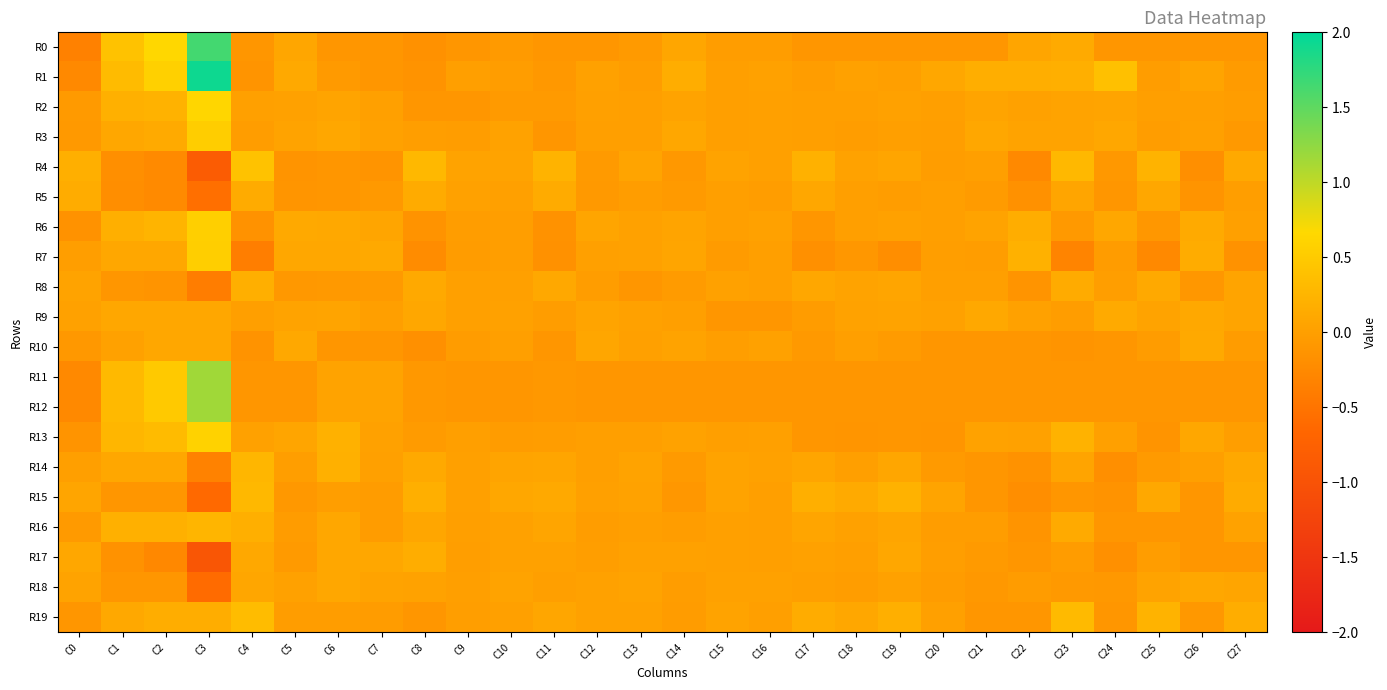

Reading left to right, what are all the values shown in this chart?

R0: C0=-0.3	C1=0.4	C2=0.7	C3=1.6	C4=-0.1	C5=0.1	C6=-0.1	C7=-0.1	C8=-0.2	C9=-0.1	C10=-0.1	C11=-0.1	C12=-0.1	C13=-0.1	C14=0.1	C15=-0.0	C16=-0.0	C17=-0.1	C18=-0.1	C19=-0.1	C20=-0.1	C21=-0.1	C22=0.1	C23=0.1	C24=-0.1	C25=-0.1	C26=-0.1	C27=-0.1
R1: C0=-0.3	C1=0.3	C2=0.6	C3=1.9	C4=-0.1	C5=0.1	C6=-0.1	C7=-0.1	C8=-0.1	C9=0.0	C10=-0.0	C11=-0.1	C12=0.0	C13=-0.0	C14=0.2	C15=-0.0	C16=0.0	C17=-0.0	C18=0.0	C19=0.0	C20=0.1	C21=0.2	C22=0.2	C23=0.2	C24=0.4	C25=-0.0	C26=0.1	C27=-0.0
R2: C0=-0.0	C1=0.2	C2=0.2	C3=0.6	C4=0.0	C5=0.0	C6=0.1	C7=0.0	C8=-0.1	C9=-0.1	C10=-0.1	C11=-0.1	C12=0.0	C13=0.0	C14=0.1	C15=0.0	C16=0.0	C17=0.0	C18=-0.0	C19=0.0	C20=-0.0	C21=0.1	C22=0.0	C23=0.1	C24=0.1	C25=0.0	C26=0.0	C27=-0.0
R3: C0=-0.1	C1=0.1	C2=0.1	C3=0.5	C4=-0.0	C5=0.0	C6=0.1	C7=0.0	C8=-0.0	C9=-0.0	C10=0.0	C11=-0.1	C12=0.0	C13=0.0	C14=0.1	C15=0.0	C16=0.0	C17=-0.0	C18=-0.0	C19=0.0	C20=-0.0	C21=0.1	C22=0.0	C23=0.1	C24=0.1	C25=-0.0	C26=0.0	C27=-0.1
R4: C0=0.2	C1=-0.2	C2=-0.2	C3=-0.8	C4=0.4	C5=-0.1	C6=-0.1	C7=-0.1	C8=0.3	C9=0.1	C10=0.0	C11=0.2	C12=-0.1	C13=0.1	C14=-0.1	C15=0.0	C16=0.0	C17=0.2	C18=0.0	C19=0.1	C20=-0.0	C21=-0.0	C22=-0.3	C23=0.3	C24=-0.1	C25=0.2	C26=-0.2	C27=0.1
R5: C0=0.1	C1=-0.2	C2=-0.2	C3=-0.6	C4=0.1	C5=-0.1	C6=-0.1	C7=-0.1	C8=0.1	C9=0.0	C10=0.0	C11=0.1	C12=-0.1	C13=-0.0	C14=-0.1	C15=-0.0	C16=-0.0	C17=0.1	C18=0.0	C19=-0.0	C20=-0.0	C21=-0.0	C22=-0.2	C23=0.1	C24=-0.1	C25=0.1	C26=-0.1	C27=-0.0
R6: C0=-0.1	C1=0.2	C2=0.2	C3=0.6	C4=-0.1	C5=0.1	C6=0.1	C7=0.1	C8=-0.1	C9=-0.0	C10=-0.0	C11=-0.1	C12=0.1	C13=0.0	C14=0.1	C15=0.0	C16=0.0	C17=-0.1	C18=-0.0	C19=0.0	C20=0.0	C21=0.0	C22=0.2	C23=-0.1	C24=0.1	C25=-0.1	C26=0.1	C27=0.0
R7: C0=-0.0	C1=0.1	C2=0.1	C3=0.6	C4=-0.4	C5=0.1	C6=0.1	C7=0.1	C8=-0.2	C9=-0.0	C10=-0.0	C11=-0.2	C12=0.0	C13=0.0	C14=0.1	C15=-0.0	C16=0.0	C17=-0.2	C18=-0.1	C19=-0.2	C20=-0.0	C21=-0.0	C22=0.2	C23=-0.3	C24=-0.0	C25=-0.3	C26=0.2	C27=-0.1
R8: C0=0.0	C1=-0.1	C2=-0.1	C3=-0.4	C4=0.2	C5=-0.1	C6=-0.1	C7=-0.1	C8=0.1	C9=0.0	C10=0.0	C11=0.1	C12=-0.0	C13=-0.1	C14=-0.0	C15=0.0	C16=-0.0	C17=0.1	C18=0.0	C19=0.1	C20=0.0	C21=0.0	C22=-0.1	C23=0.1	C24=-0.0	C25=0.1	C26=-0.1	C27=0.1
R9: C0=0.0	C1=0.1	C2=0.1	C3=0.1	C4=-0.0	C5=0.0	C6=0.1	C7=-0.0	C8=0.1	C9=0.0	C10=0.0	C11=-0.0	C12=0.1	C13=0.0	C14=0.0	C15=-0.1	C16=-0.1	C17=-0.0	C18=0.0	C19=0.1	C20=0.0	C21=0.1	C22=0.0	C23=-0.0	C24=0.1	C25=0.0	C26=0.1	C27=0.1
R10: C0=-0.1	C1=0.0	C2=0.1	C3=0.1	C4=-0.1	C5=0.1	C6=-0.1	C7=-0.1	C8=-0.2	C9=-0.0	C10=-0.0	C11=-0.1	C12=0.1	C13=0.0	C14=0.0	C15=-0.0	C16=0.0	C17=-0.1	C18=0.0	C19=-0.0	C20=-0.1	C21=-0.1	C22=-0.1	C23=-0.1	C24=-0.1	C25=-0.0	C26=0.1	C27=-0.0
R11: C0=-0.3	C1=0.3	C2=0.5	C3=1.2	C4=-0.1	C5=-0.1	C6=0.1	C7=0.0	C8=-0.1	C9=-0.1	C10=-0.1	C11=-0.1	C12=-0.1	C13=-0.1	C14=-0.1	C15=-0.1	C16=-0.1	C17=-0.1	C18=-0.1	C19=-0.1	C20=-0.1	C21=-0.1	C22=-0.1	C23=-0.1	C24=-0.1	C25=-0.1	C26=-0.1	C27=-0.1
R12: C0=-0.3	C1=0.3	C2=0.5	C3=1.2	C4=-0.1	C5=-0.1	C6=0.1	C7=0.0	C8=-0.1	C9=-0.1	C10=-0.1	C11=-0.1	C12=-0.1	C13=-0.1	C14=-0.1	C15=-0.1	C16=-0.1	C17=-0.1	C18=-0.1	C19=-0.1	C20=-0.1	C21=-0.1	C22=-0.1	C23=-0.1	C24=-0.1	C25=-0.1	C26=-0.1	C27=-0.1
R13: C0=-0.1	C1=0.3	C2=0.3	C3=0.6	C4=0.0	C5=0.1	C6=0.2	C7=0.0	C8=-0.0	C9=0.0	C10=-0.0	C11=-0.0	C12=-0.0	C13=0.0	C14=0.0	C15=0.0	C16=0.0	C17=-0.1	C18=-0.1	C19=-0.1	C20=-0.1	C21=0.0	C22=0.0	C23=0.2	C24=0.0	C25=-0.1	C26=0.1	C27=-0.0
R14: C0=-0.0	C1=0.1	C2=0.1	C3=-0.3	C4=0.3	C5=-0.0	C6=0.2	C7=0.0	C8=0.1	C9=0.0	C10=0.1	C11=0.1	C12=0.0	C13=0.0	C14=-0.1	C15=0.0	C16=0.0	C17=0.1	C18=0.0	C19=0.1	C20=-0.1	C21=-0.1	C22=-0.2	C23=0.1	C24=-0.2	C25=-0.1	C26=0.0	C27=0.1
R15: C0=0.1	C1=-0.1	C2=-0.1	C3=-0.6	C4=0.3	C5=-0.1	C6=-0.0	C7=-0.0	C8=0.2	C9=0.0	C10=0.1	C11=0.1	C12=0.0	C13=0.0	C14=-0.1	C15=0.0	C16=0.0	C17=0.2	C18=0.1	C19=0.2	C20=0.1	C21=-0.1	C22=-0.2	C23=-0.1	C24=-0.1	C25=0.1	C26=-0.1	C27=0.1
R16: C0=-0.1	C1=0.2	C2=0.2	C3=0.3	C4=0.2	C5=-0.0	C6=0.1	C7=-0.0	C8=0.1	C9=0.0	C10=0.0	C11=0.1	C12=-0.0	C13=0.0	C14=-0.0	C15=0.0	C16=-0.0	C17=0.1	C18=0.0	C19=0.1	C20=-0.0	C21=-0.0	C22=-0.1	C23=0.1	C24=-0.1	C25=-0.1	C26=-0.1	C27=0.0
R17: C0=0.1	C1=-0.1	C2=-0.3	C3=-0.9	C4=0.1	C5=-0.1	C6=0.1	C7=0.1	C8=0.2	C9=-0.0	C10=0.0	C11=0.0	C12=-0.0	C13=0.0	C14=0.0	C15=0.0	C16=0.0	C17=0.0	C18=0.0	C19=0.1	C20=-0.0	C21=-0.1	C22=-0.1	C23=-0.0	C24=-0.2	C25=-0.0	C26=-0.1	C27=-0.1
R18: C0=0.0	C1=-0.1	C2=-0.1	C3=-0.6	C4=0.1	C5=0.0	C6=0.1	C7=0.0	C8=0.0	C9=0.0	C10=0.0	C11=-0.0	C12=0.0	C13=0.0	C14=-0.0	C15=0.0	C16=0.0	C17=-0.0	C18=-0.0	C19=0.0	C20=-0.0	C21=-0.1	C22=-0.0	C23=-0.1	C24=-0.1	C25=0.0	C26=0.1	C27=0.1
R19: C0=-0.1	C1=0.1	C2=0.2	C3=0.2	C4=0.3	C5=-0.0	C6=-0.0	C7=-0.0	C8=-0.1	C9=-0.0	C10=0.0	C11=0.1	C12=0.0	C13=0.0	C14=-0.0	C15=0.0	C16=0.0	C17=0.2	C18=0.1	C19=0.2	C20=0.0	C21=-0.1	C22=-0.1	C23=0.3	C24=-0.1	C25=0.2	C26=-0.1	C27=0.2